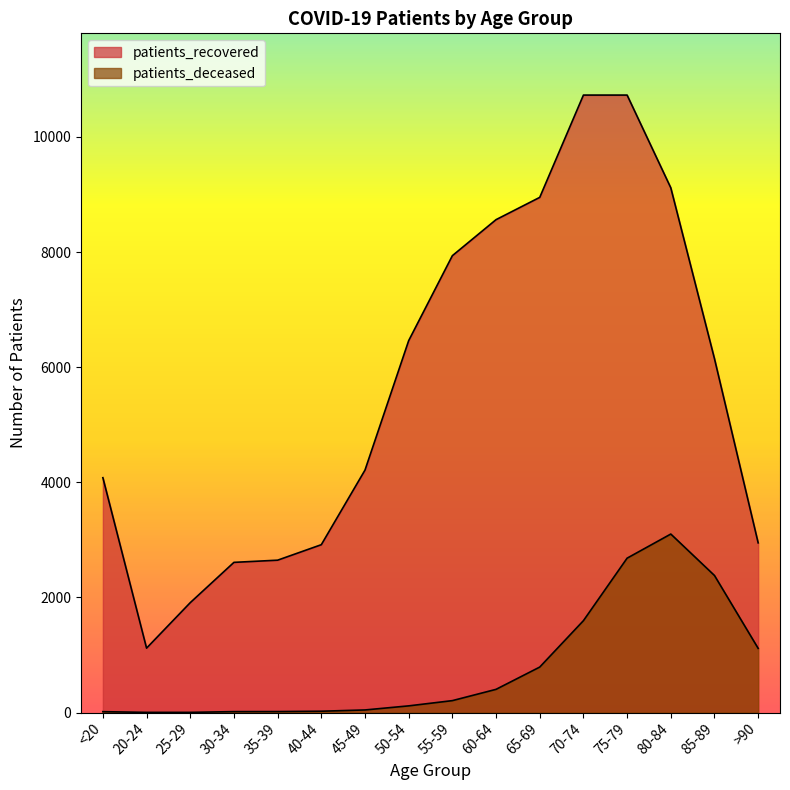

Reading left to right, extract all data points from this chart.

patients_recovered: <20=4080	20-24=1119	25-29=1909	30-34=2609	35-39=2647	40-44=2916	45-49=4212	50-54=6461	55-59=7937	60-64=8563	65-69=8950	70-74=10727	75-79=10727	80-84=9116	85-89=6147	>90=2948
patients_deceased: <20=15	20-24=3	25-29=3	30-34=16	35-39=17	40-44=23	45-49=45	50-54=116	55-59=207	60-64=403	65-69=790	70-74=1596	75-79=2682	80-84=3101	85-89=2381	>90=1115